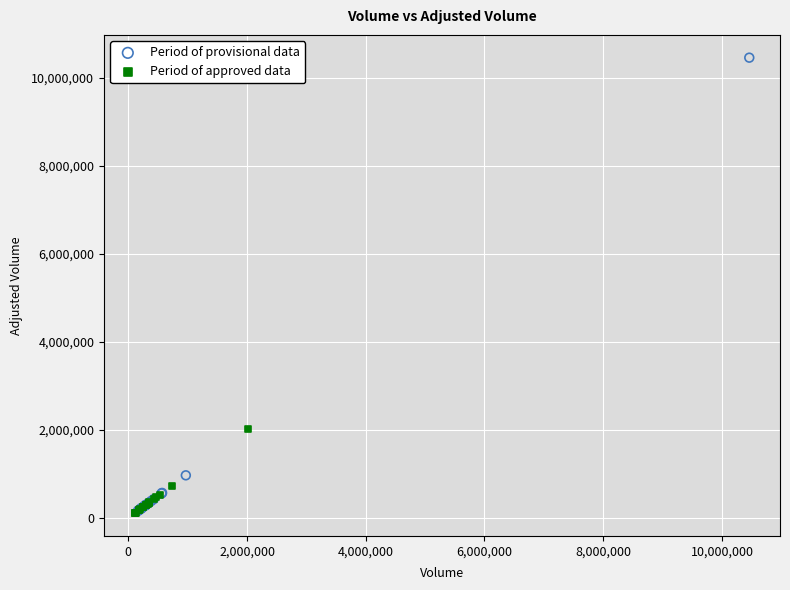

Which series has the widest spread of Y values?

Period of provisional data